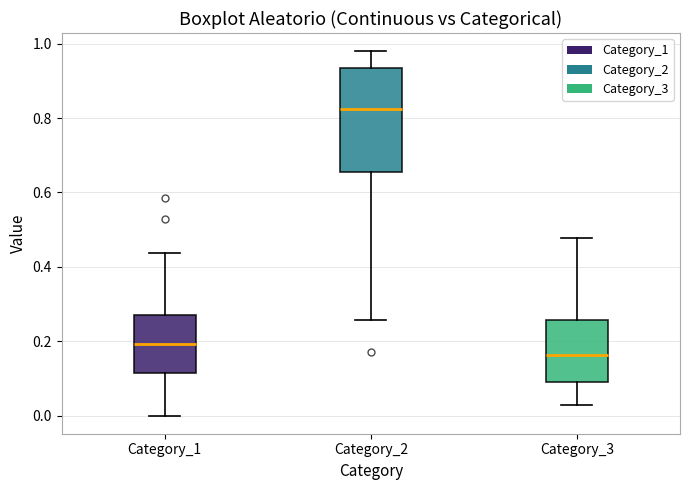

Where is the upper edge of the box for Category_1 on the y-axis? The values are not printed on the chart, so give them approximately, as read against the axis.

0.26